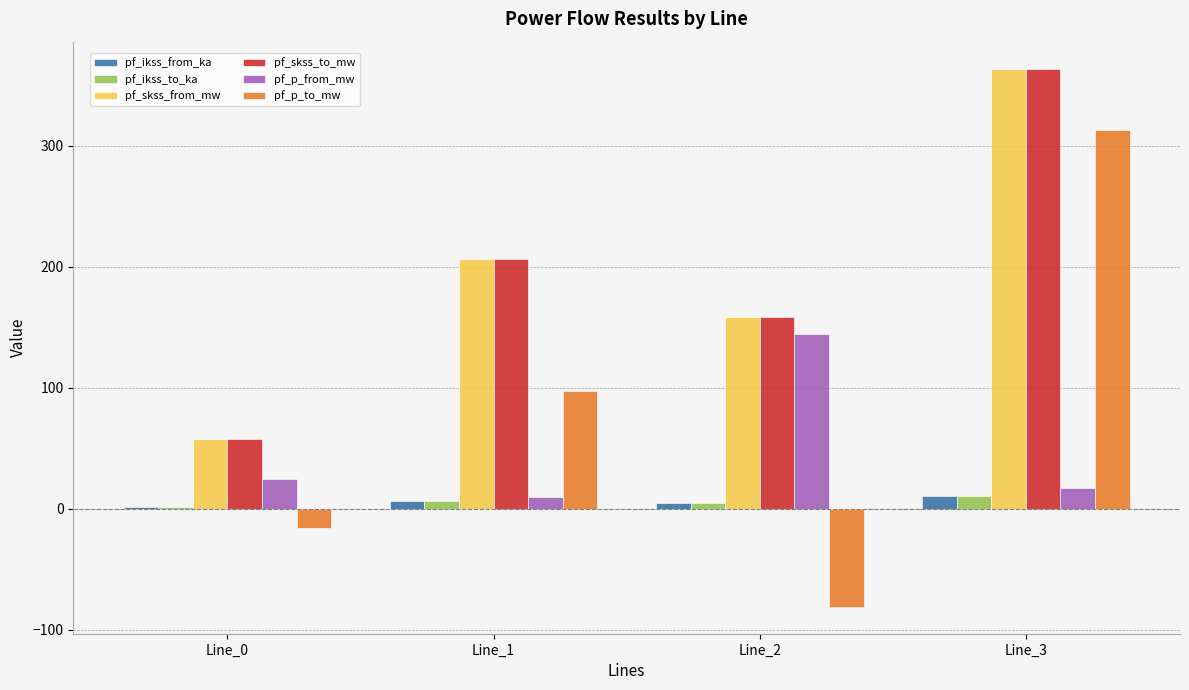

What is the spread (max minus min) of values at Line_1?

200.5